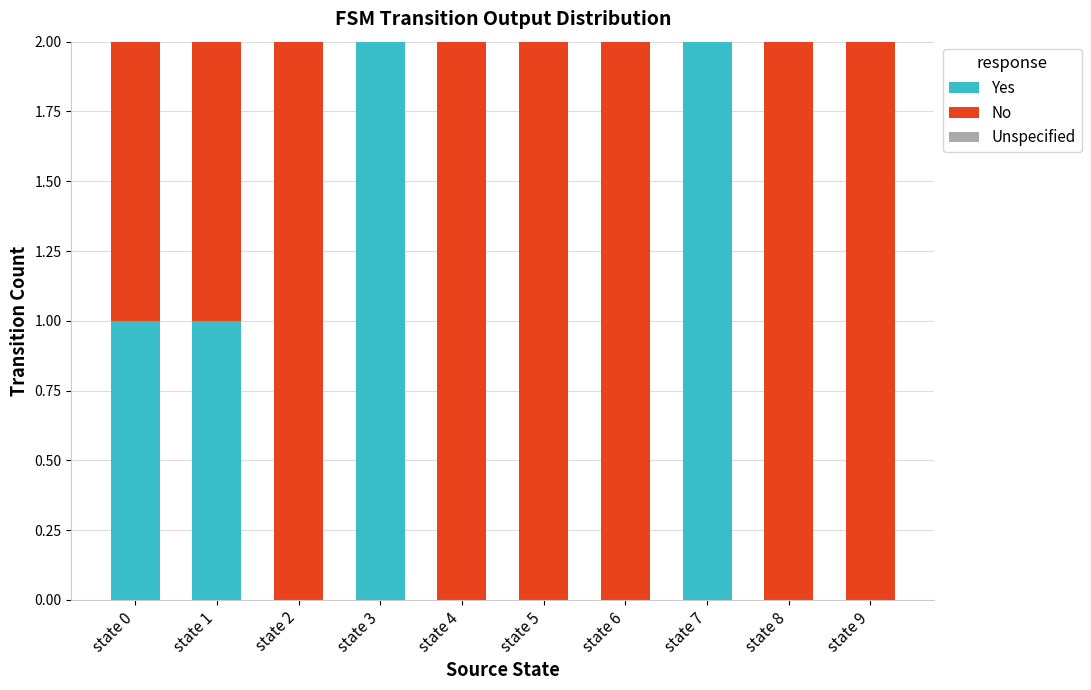

Is it true that Yes equals 1 at state 5?

False